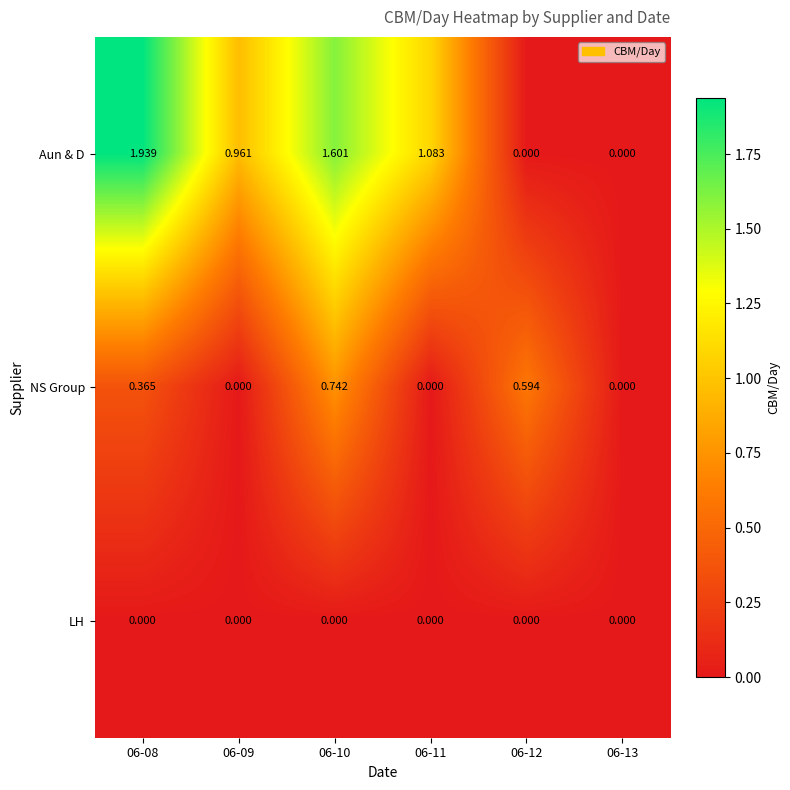

Between 06-11 and 06-13, which series saw the biggest shift?

Aun & D